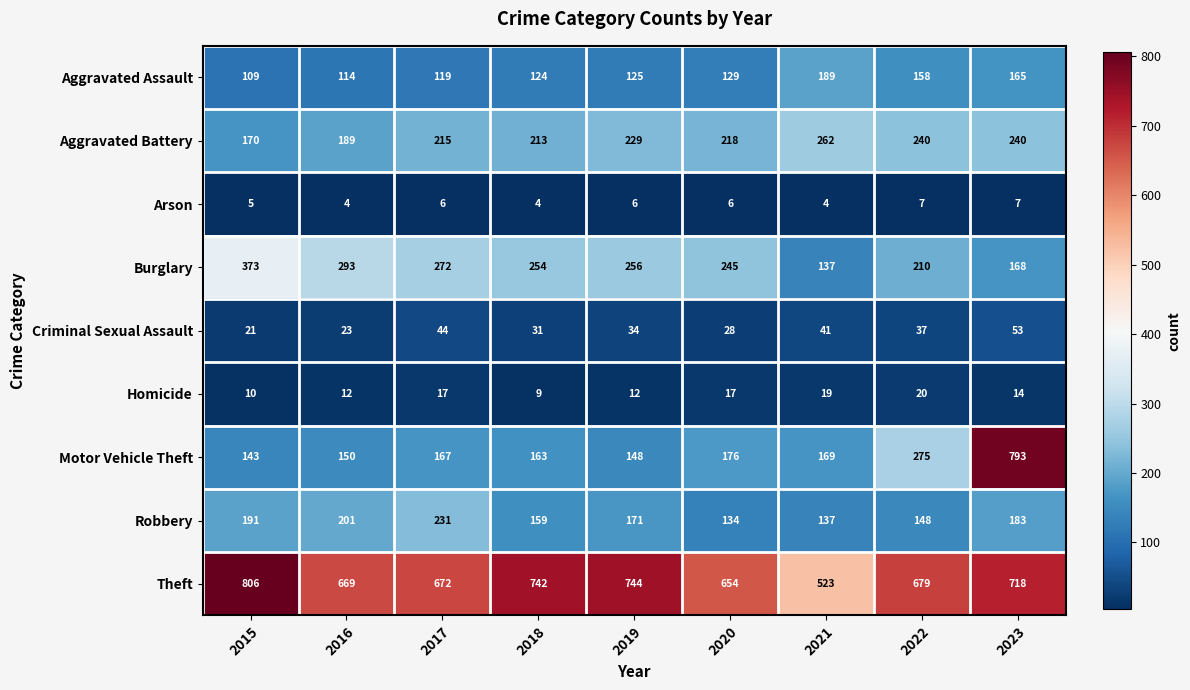

Which series has the largest total across all categories?

Theft